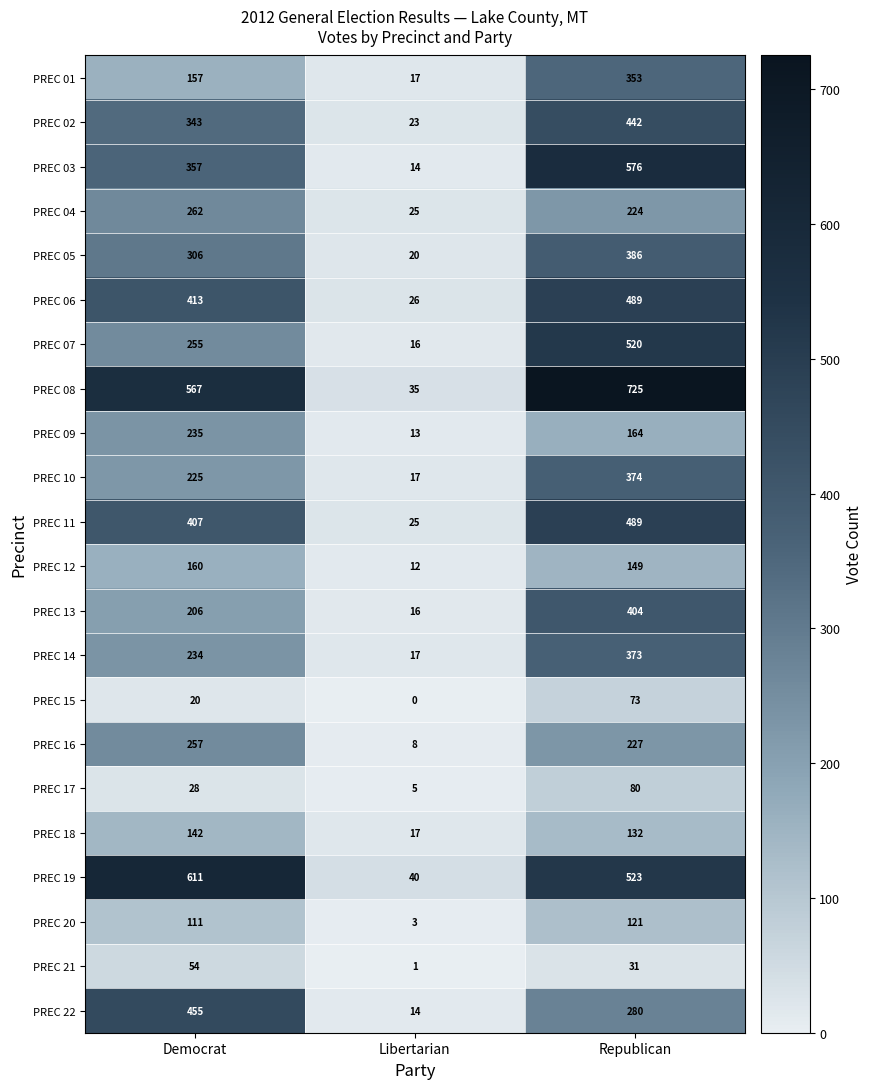

Count the PREC 08 values in the range 35 to 725.

3